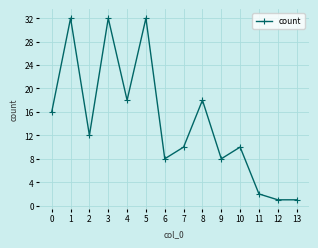

What is the difference between the maximum and minimum values?

31